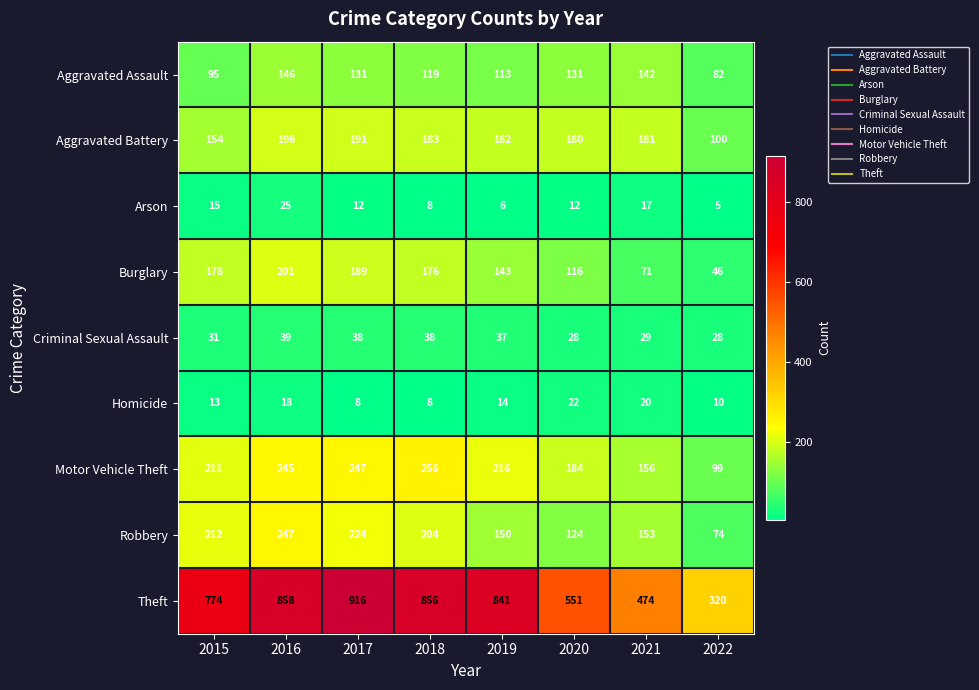

Which category has the lowest value in the Theft series?

2022